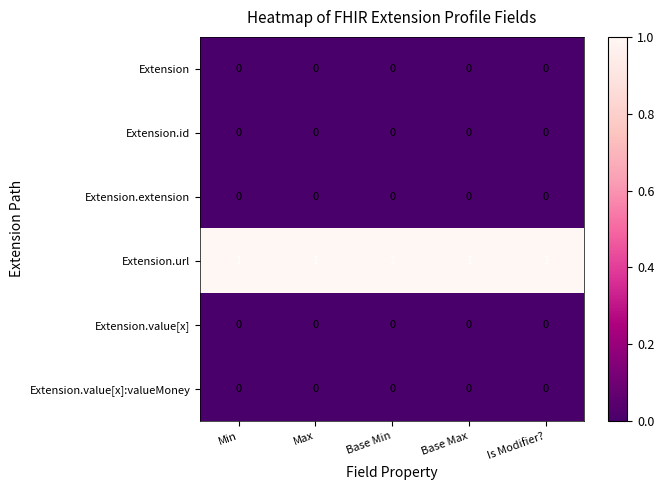

The Extension series shows 0 at Max. True or false?

True